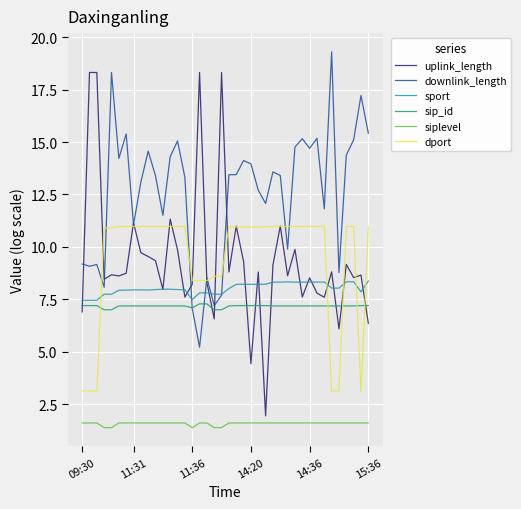

Is this an area chart (filled region under the line)?

No